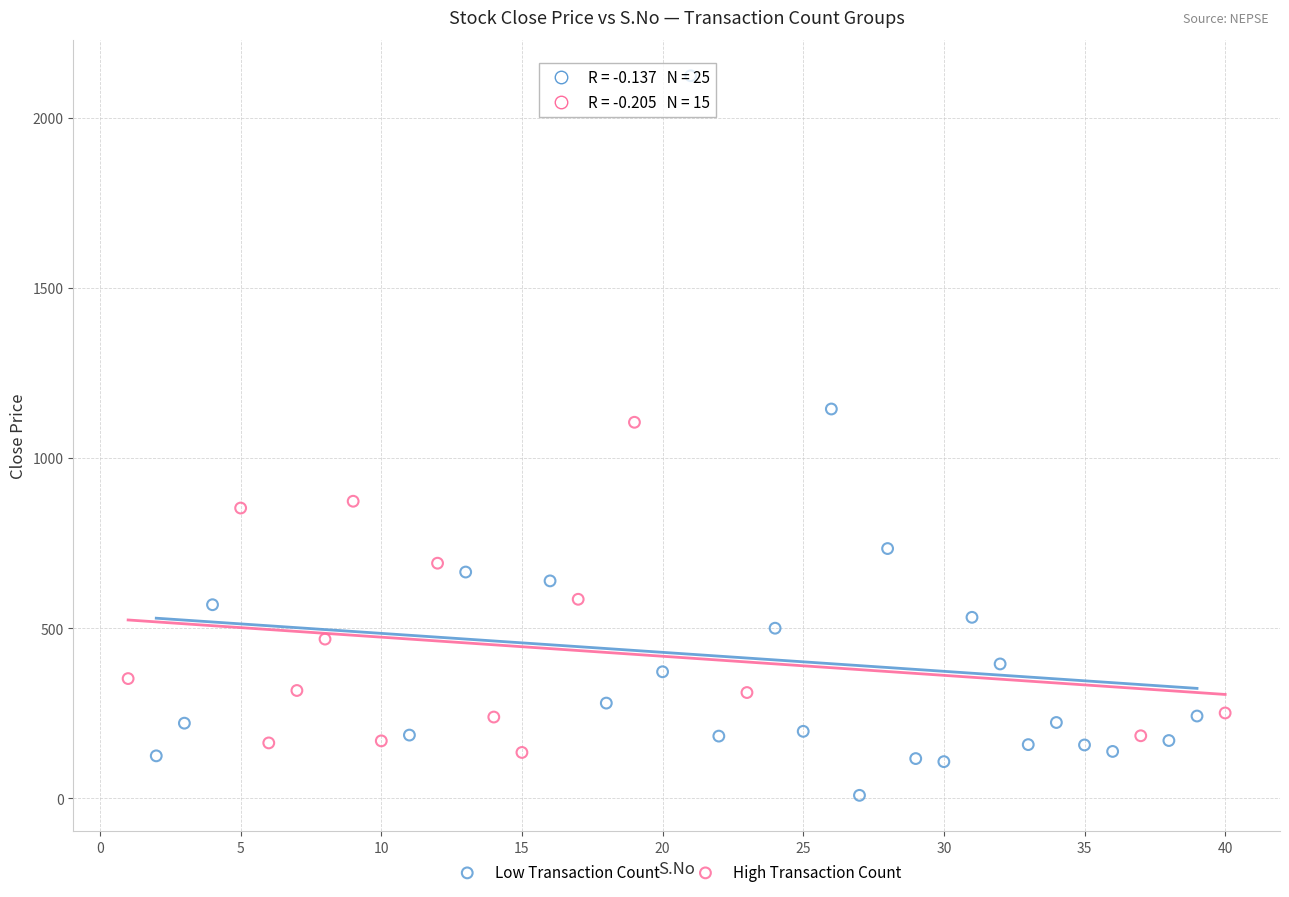

Which series has the widest spread of Y values?

Low Transaction Count